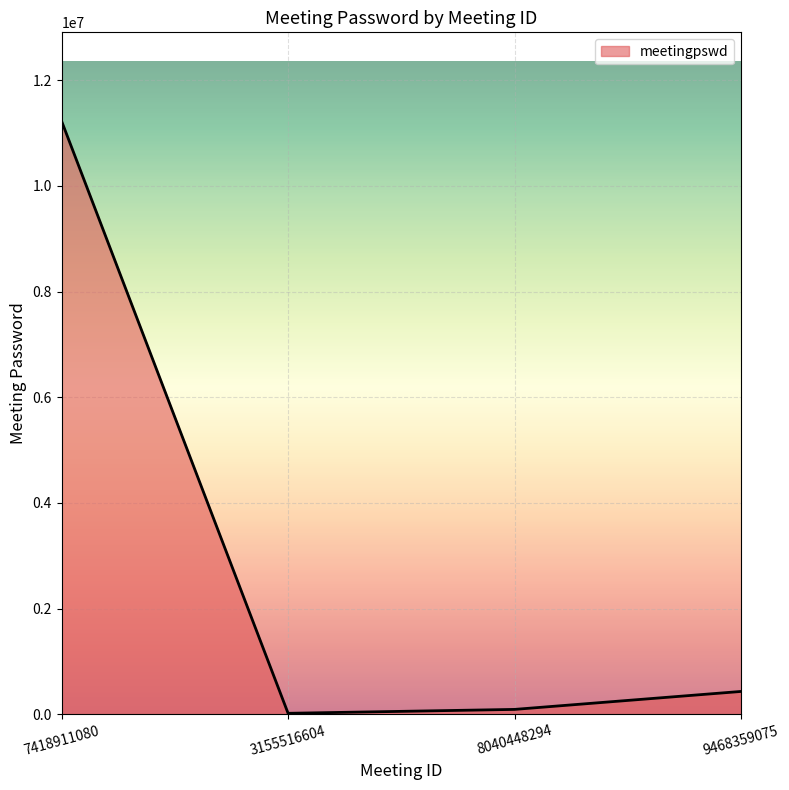

True or false: the data has more than 0 interior local peaks.

False